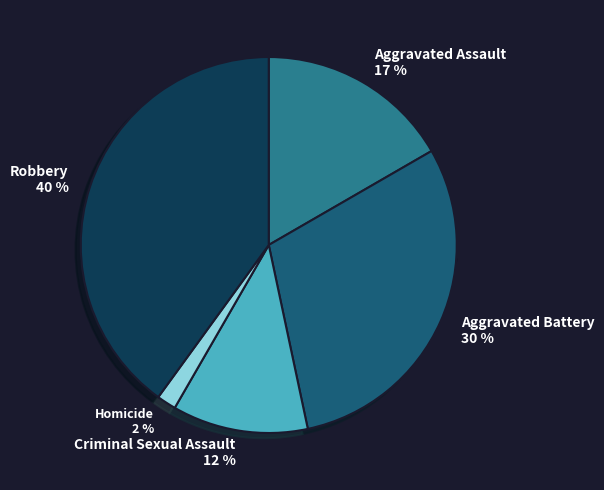

To the nearest percent, what is the combined percentage of Homicide and Aggravated Battery?

32%